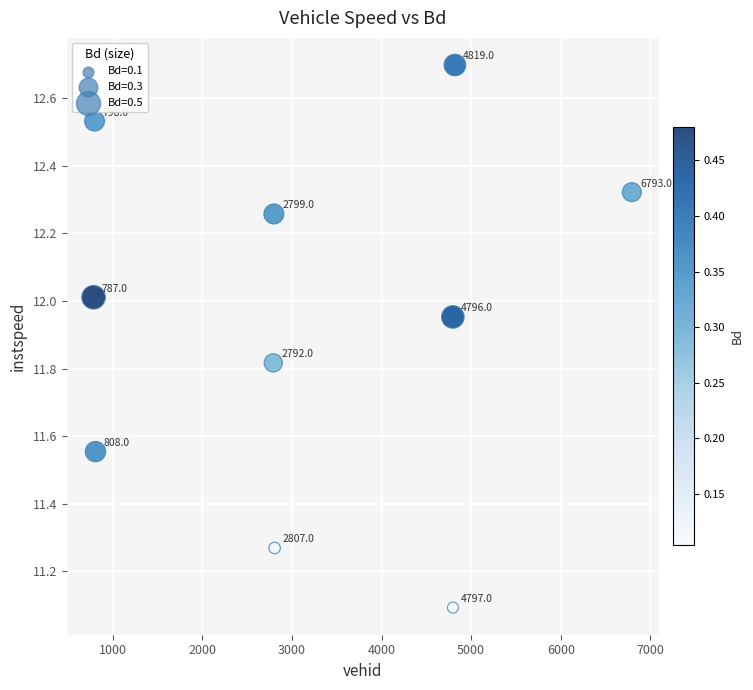

What Y value in the scatter plot is closest to 11?

11.1